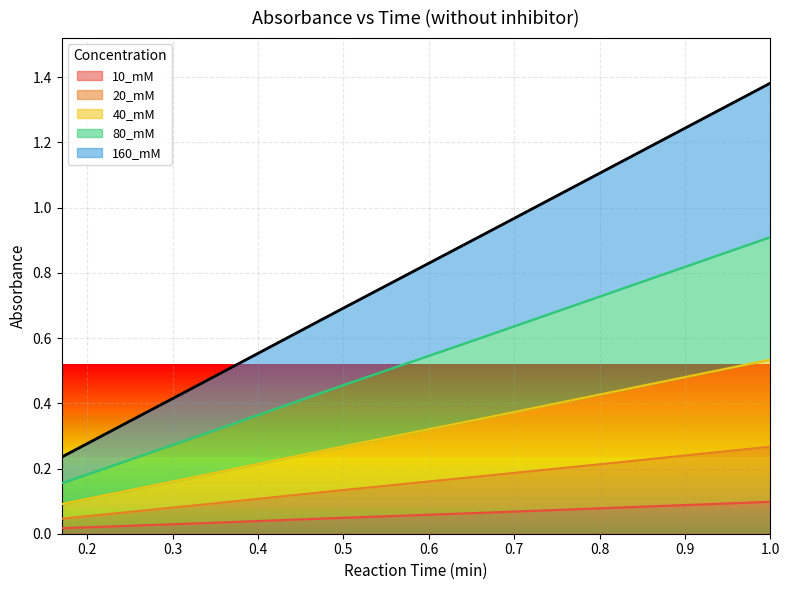

At which category is the sum across all series the highest?

1.0